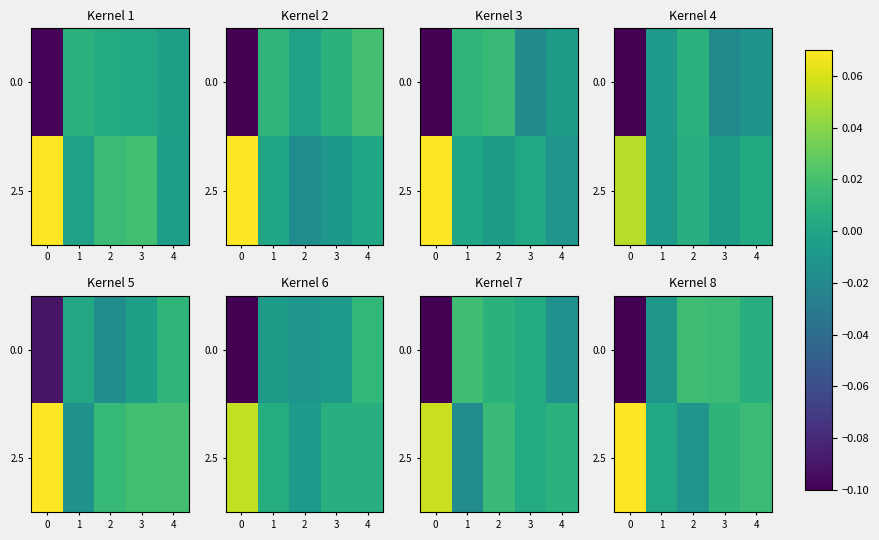

Between 0 and 1, which series saw the biggest shift?

row_0